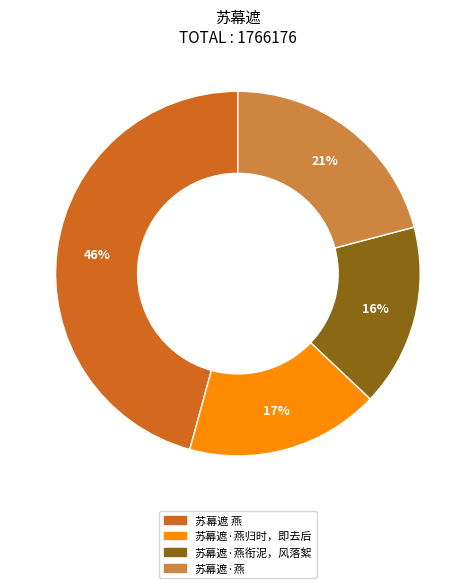

To the nearest percent, what is the average slice percentage?

25%